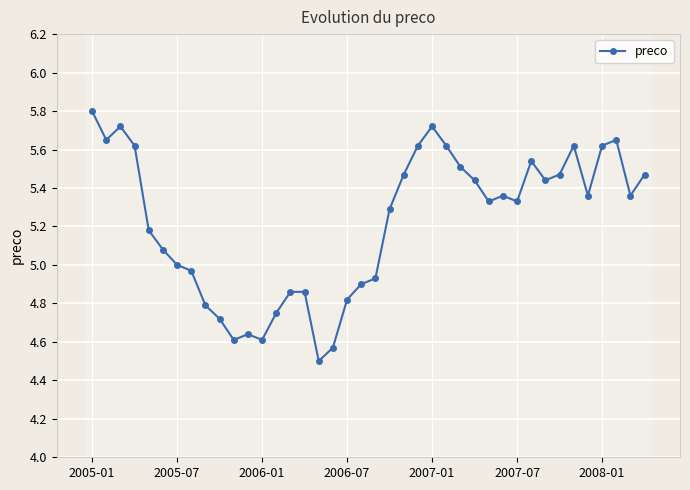

What is the value of the 10th point from the left?

4.7